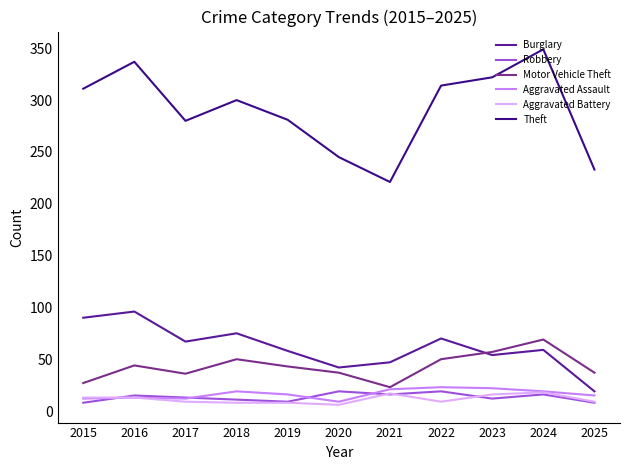

What is the value of the Aggravated Battery point at the 4th from the left?

8